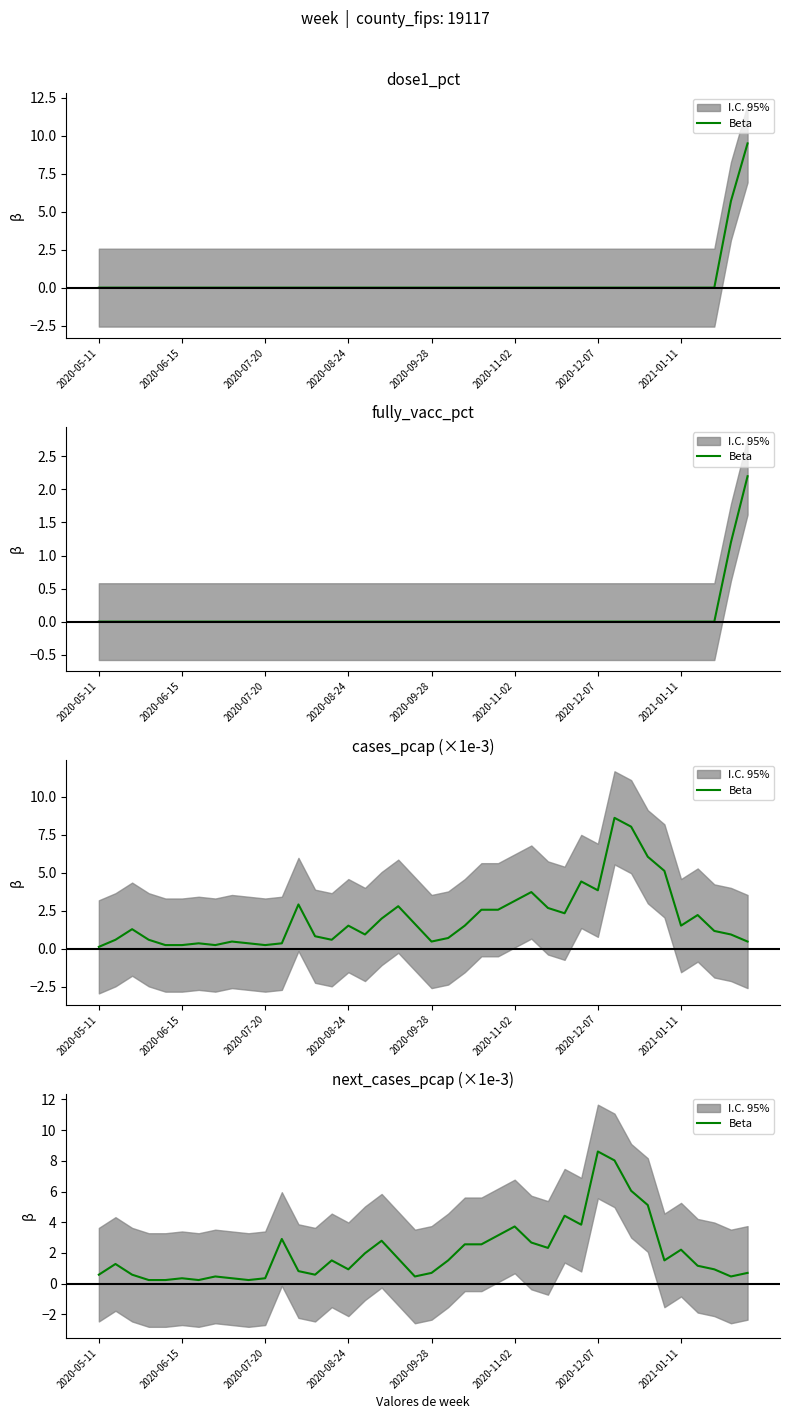

What is the difference between the maximum and minimum values?

8.4